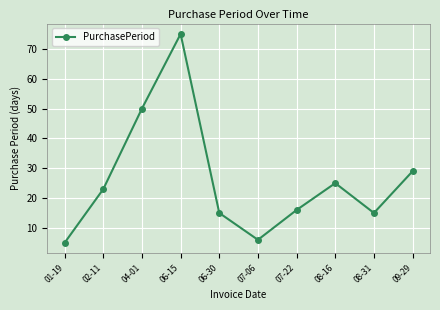

What is the ratio of the value at 09-29 to the value at 07-06?

4.8